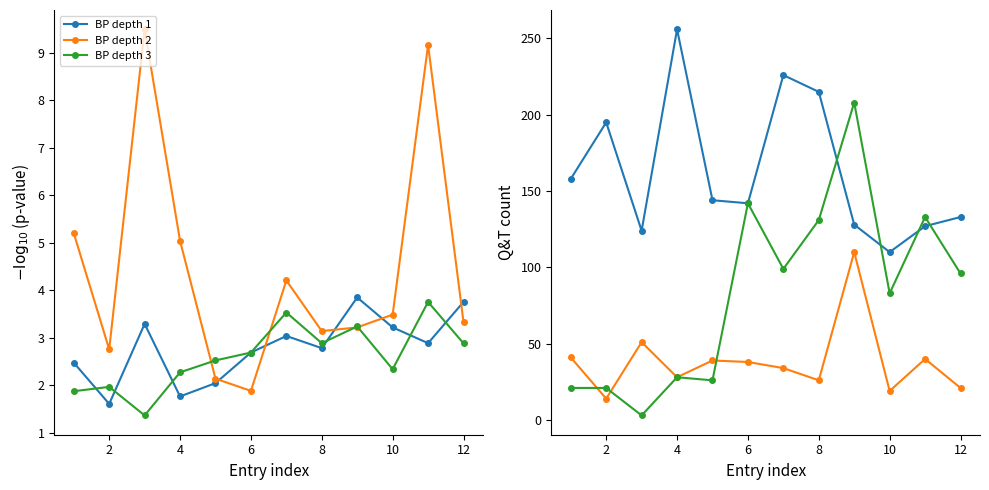

What are all the series names shown in the legend?

BP depth 1, BP depth 2, BP depth 3